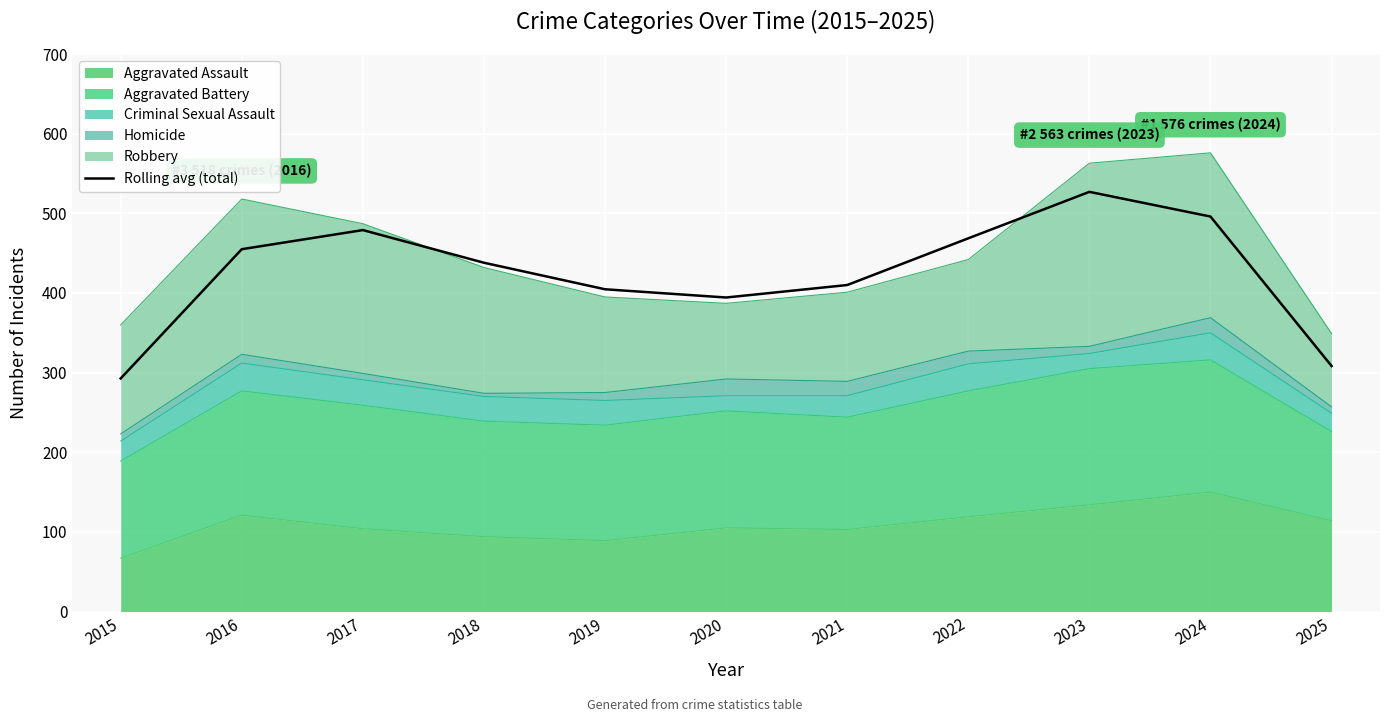

What is the change in value from 2016 to 2018?

-17.0